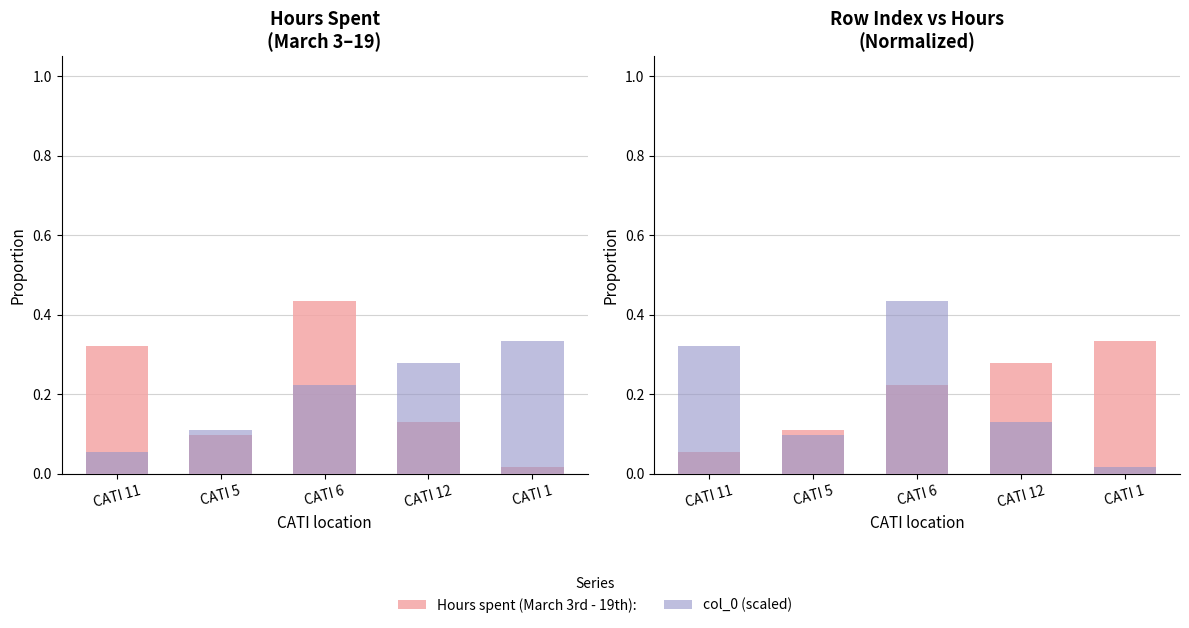

Is the value of col_0 (scaled) at CATI 6 greater than the value of col_0 (row index) at CATI 5?

Yes